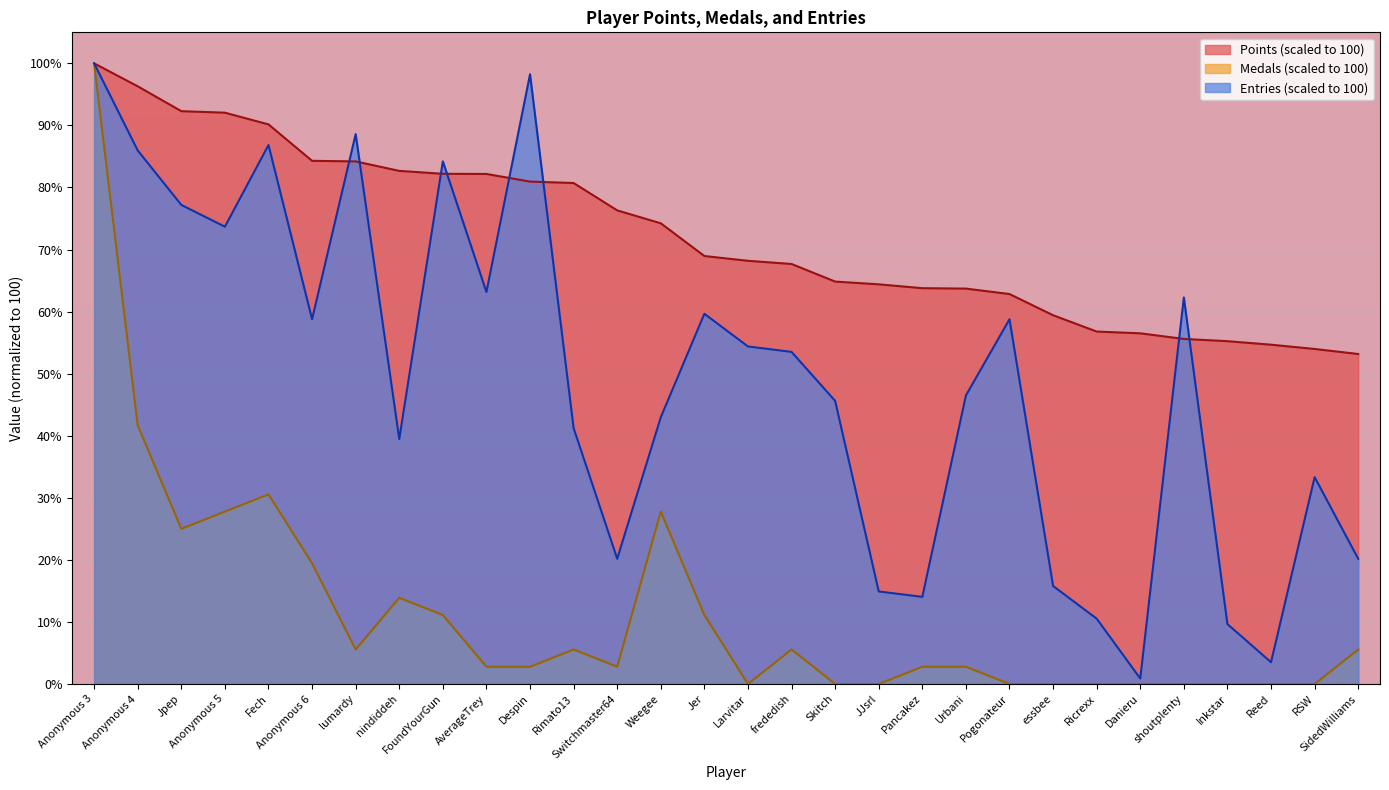

How many data points in Points are above 68?

16